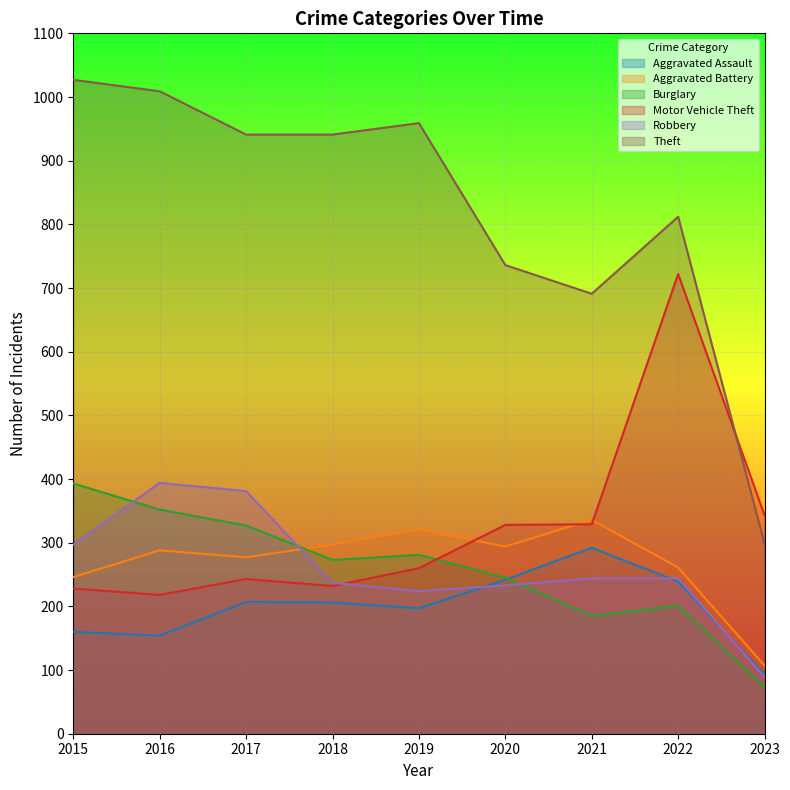

True or false: Theft and Aggravated Assault intersect in this chart.

False